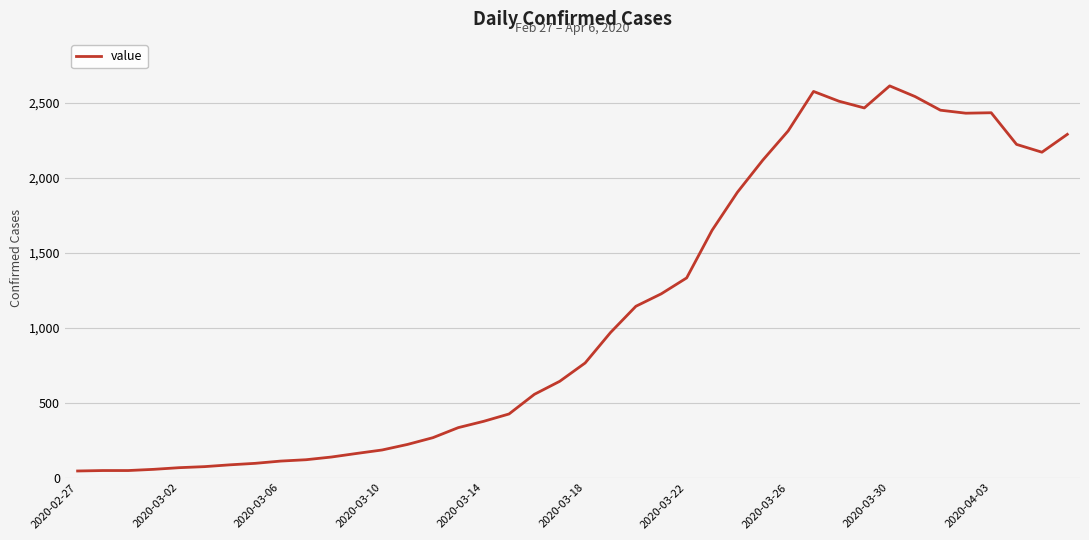

What is the greatest value displayed?

2611